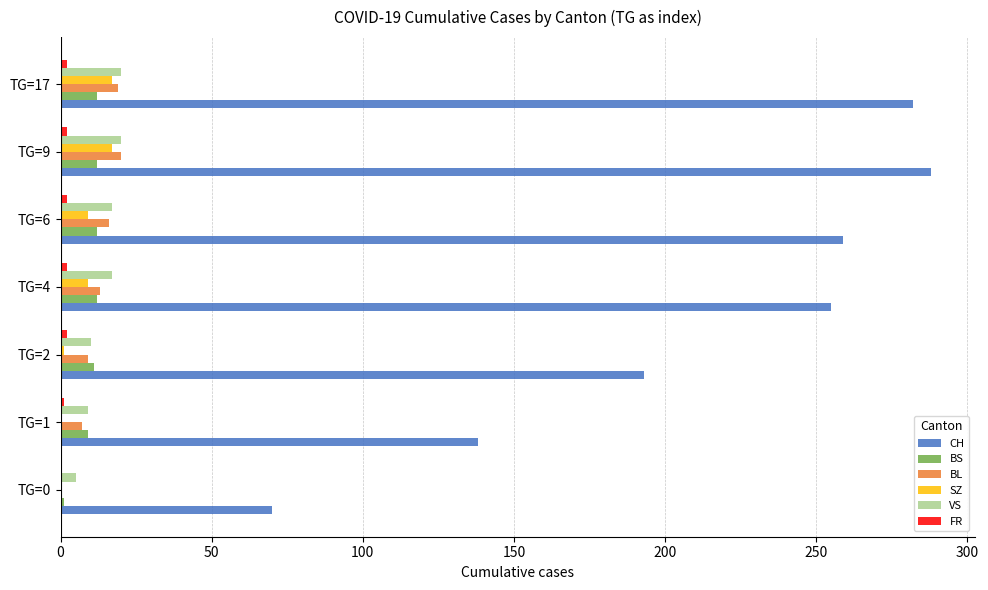

What is the sum of all CH values?

1485